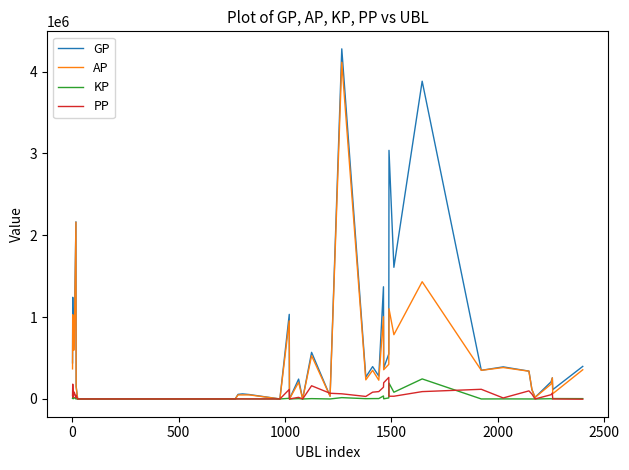

Which series has the widest spread of values?

GP